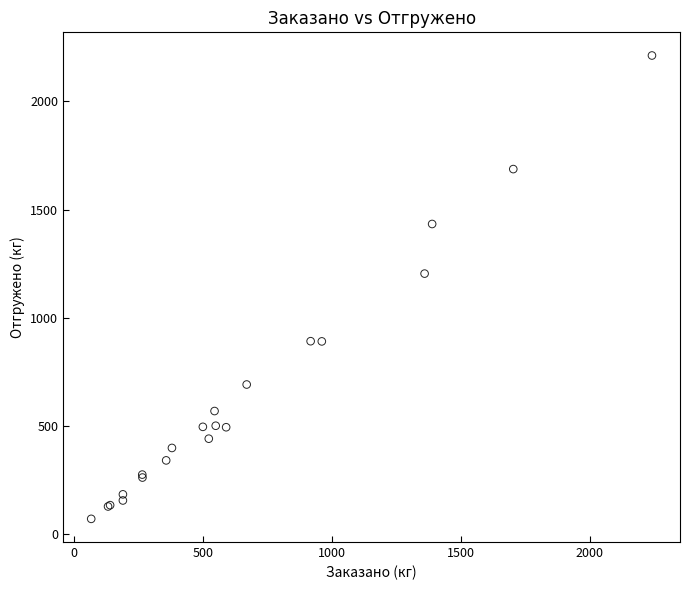

What Y value in the scatter plot is closest to 1141?

1204.0